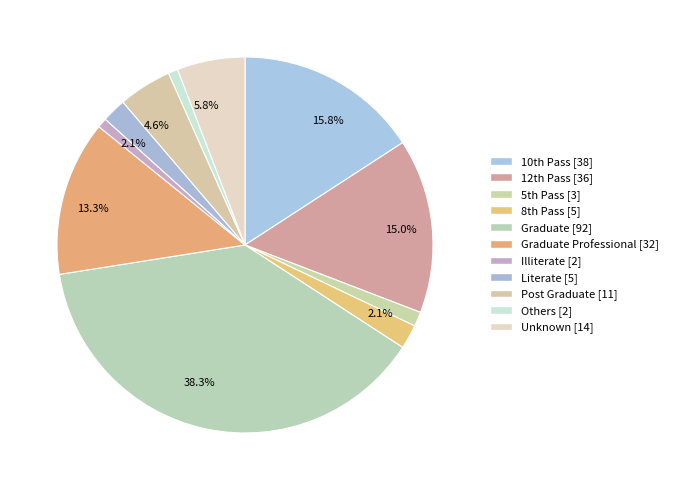

To the nearest percent, what is the difference between the largest and smallest slice percentages?

38%